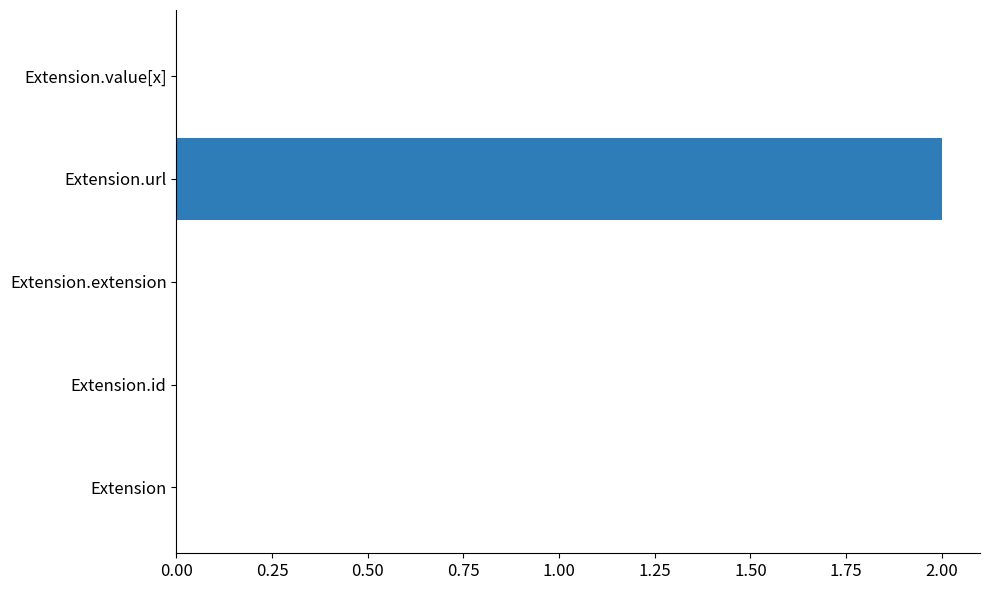

Is it true that the value at Extension.id is 0?

True